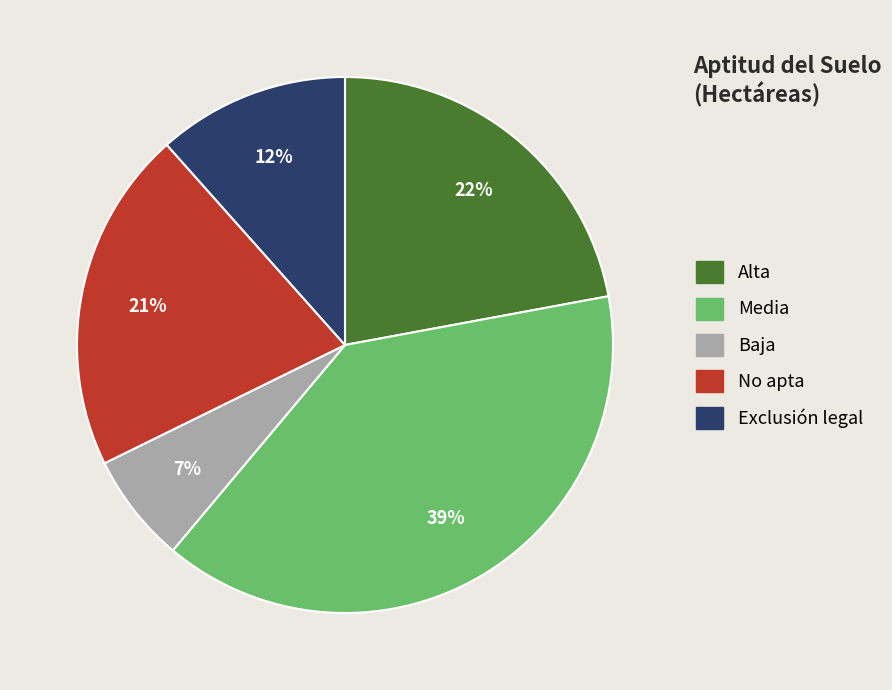

Which slice is the smallest?

Baja